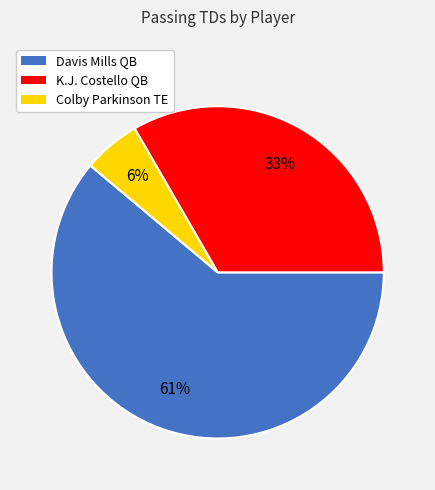

Does Davis Mills QB represent more than half of the total?

Yes